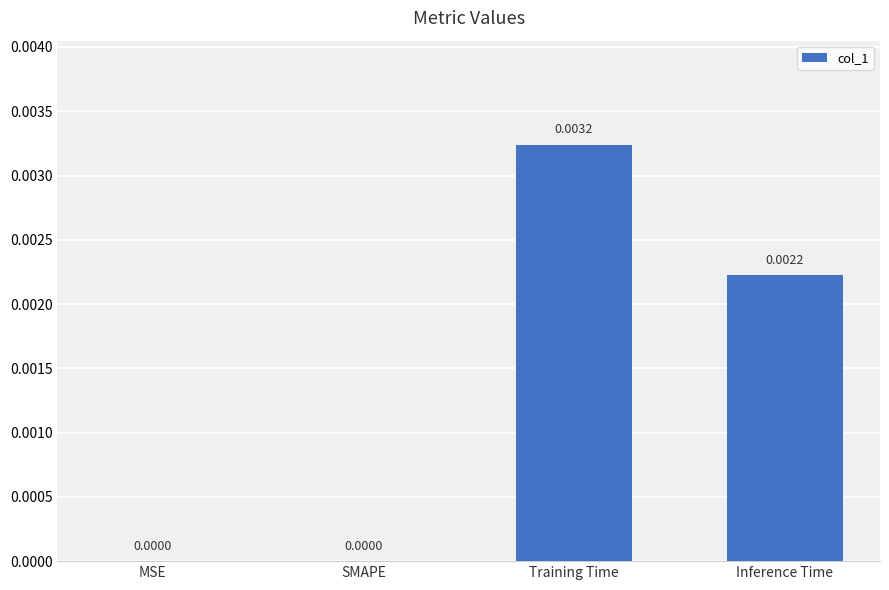

Between SMAPE and Inference Time, which is larger?

Inference Time